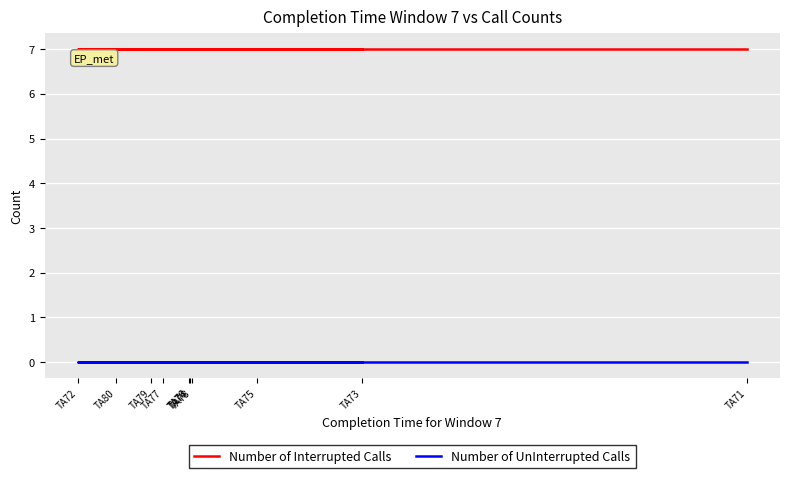

What is the difference between the highest and lowest values at TA72?

7